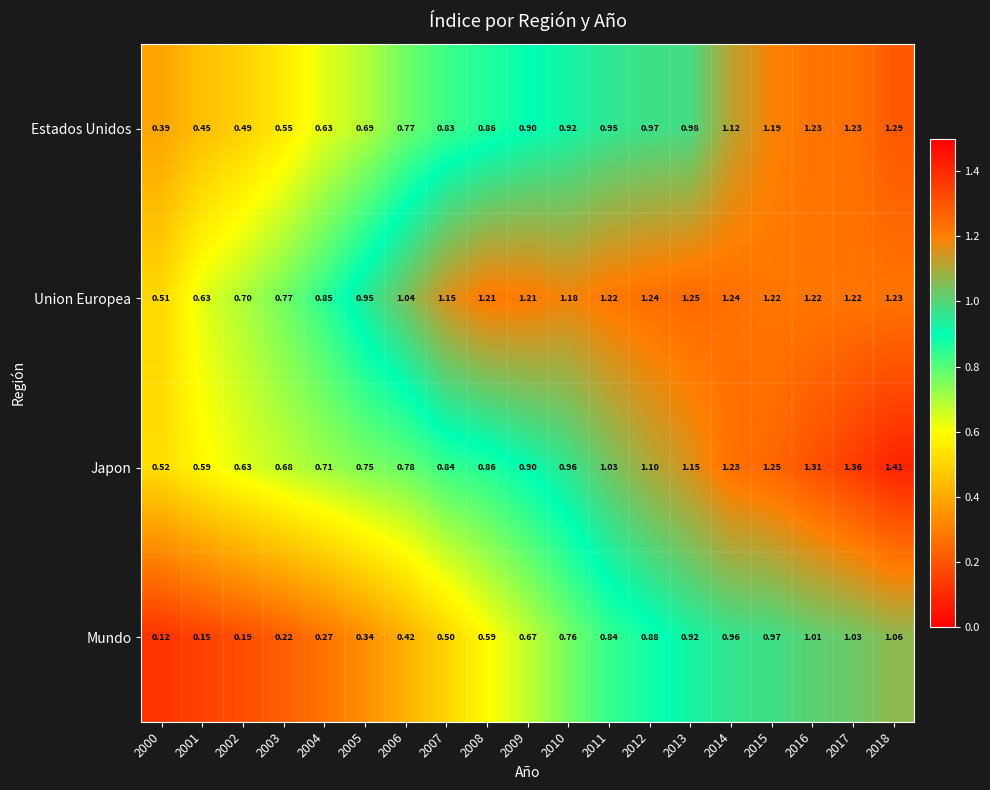

List the series in order of their overall mean, highest first.

Union Europea, Japon, Estados Unidos, Mundo